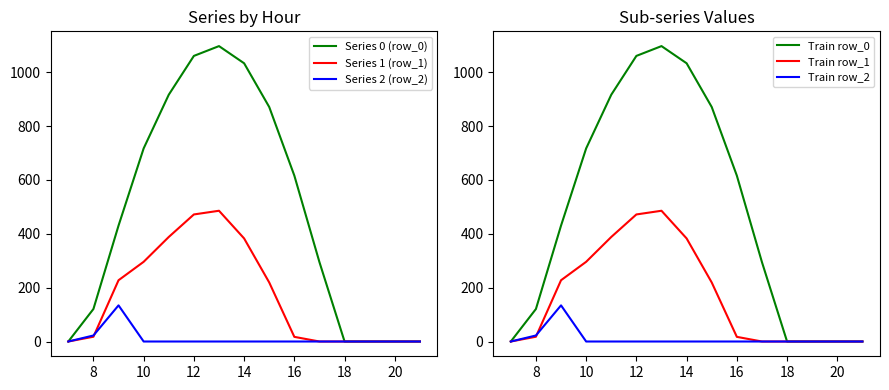

What are all the series names shown in the legend?

Series 0 (row_0), Series 1 (row_1), Series 2 (row_2), Train row_0, Train row_1, Train row_2